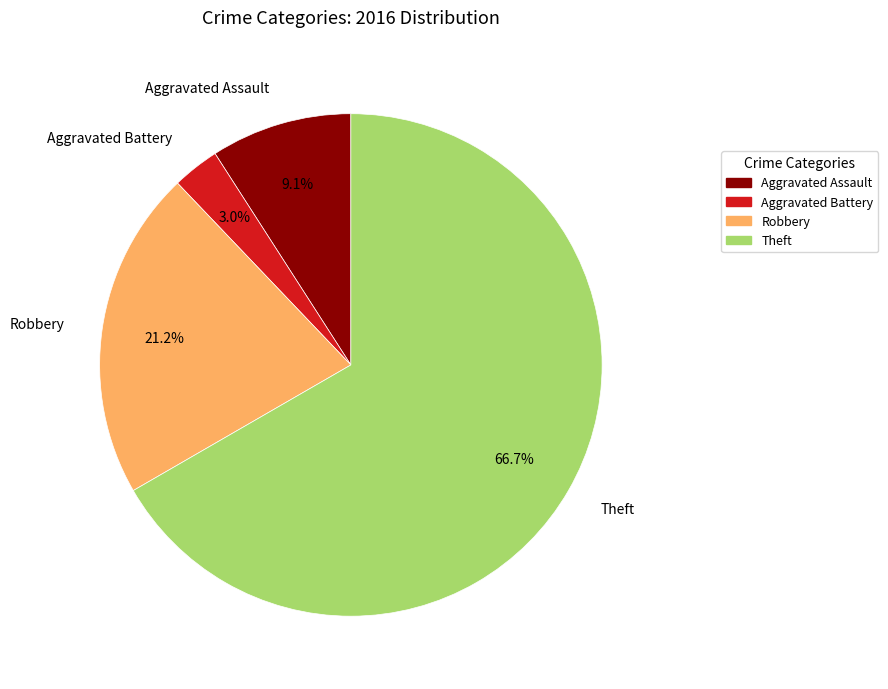

How many slices are in this pie chart?

4